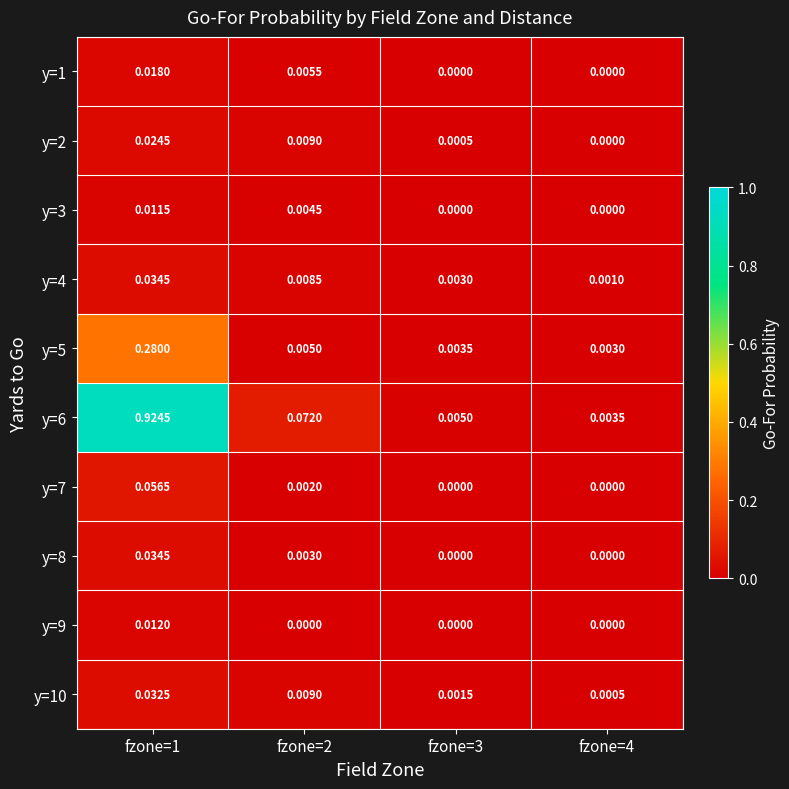

Is the value of y=9 at fzone=2 greater than the value of y=2 at fzone=2?

No